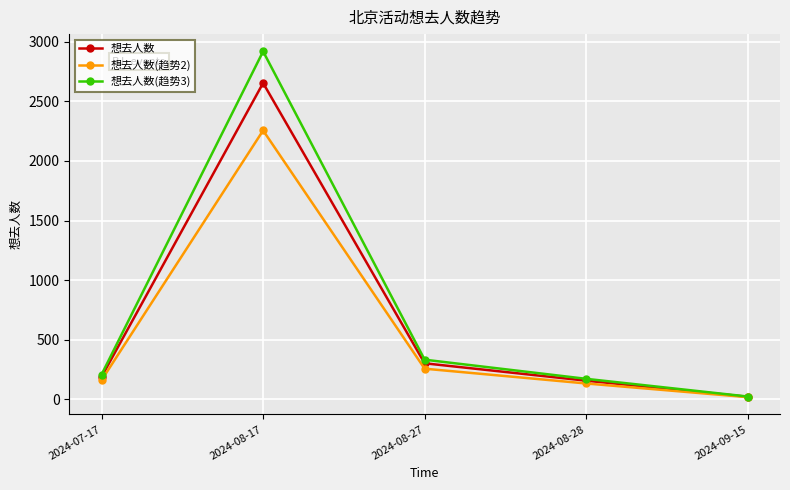

True or false: 想去人数(趋势3) has a value of 2919.4 at 2024-08-17.

True